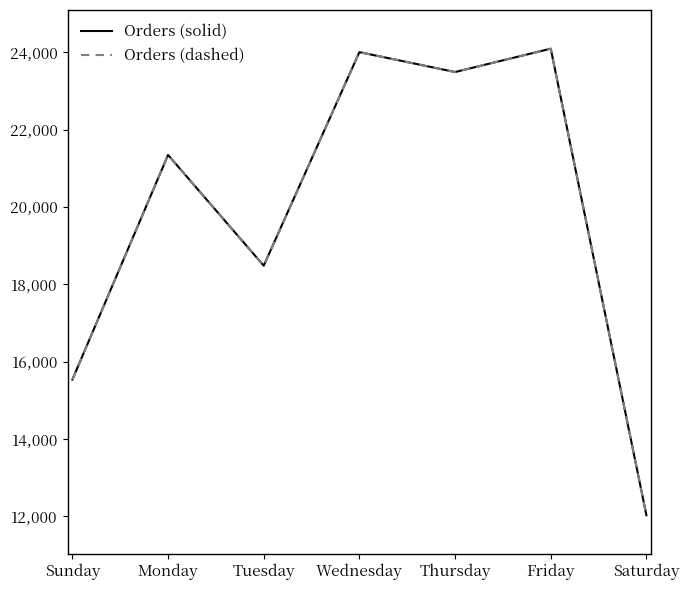

True or false: Orders (solid) and Orders (dashed) cross at least once.

False